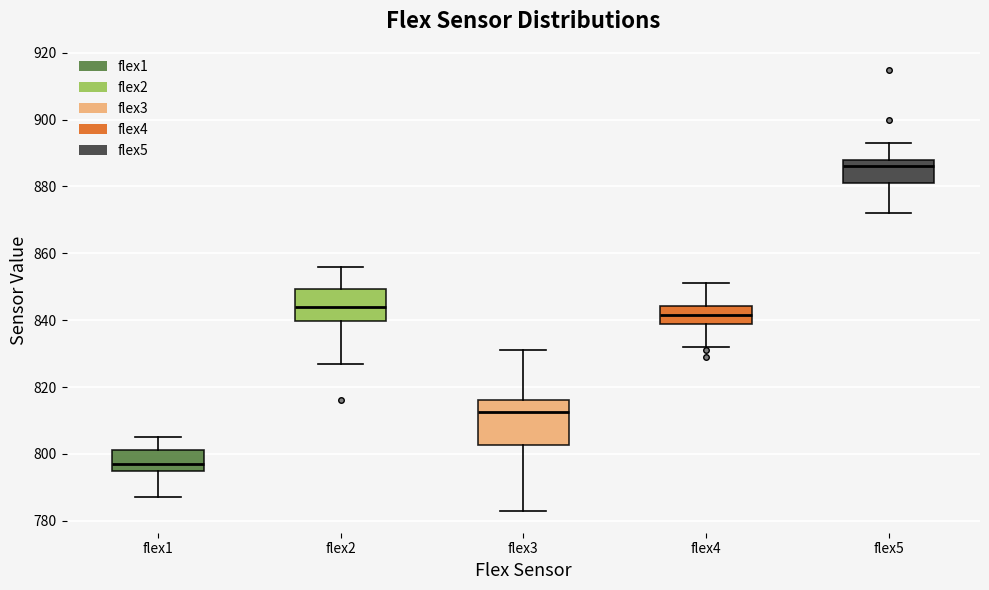

Reading left to right, transcribe this box plot: for each box, give where its median line is, the range the box spans, and where its two whiskers end, as read against the y-axis. The values are not printed on the chart, so give them approximately, as read against the axis.

flex1: median 798, box 796 to 802, whiskers 788 to 806
flex2: median 844, box 840 to 850, whiskers 828 to 856
flex3: median 812, box 802 to 816, whiskers 784 to 832
flex4: median 842, box 840 to 844, whiskers 832 to 852
flex5: median 886, box 882 to 888, whiskers 872 to 894